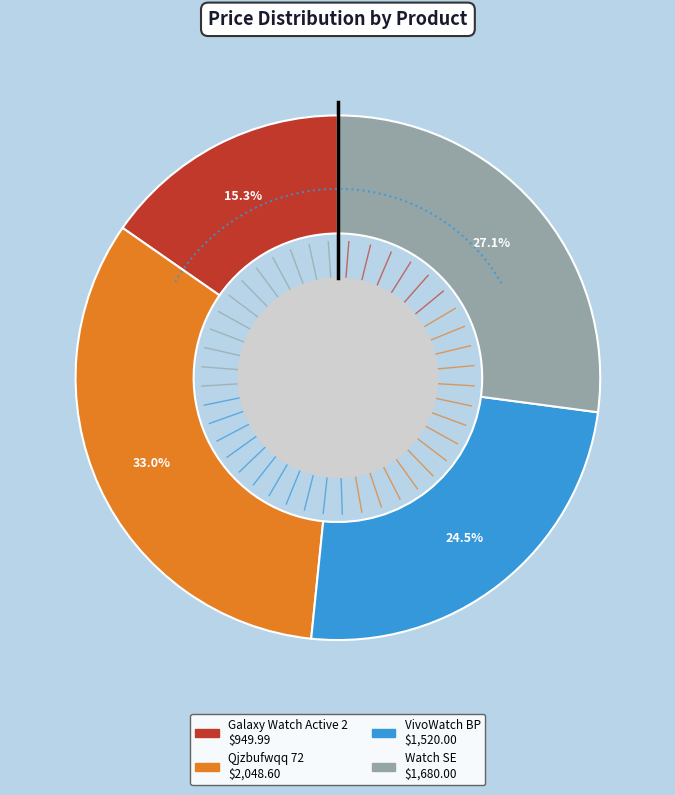

What is the change in value from Qjzbufwqq 72 to Watch SE?

-368.6